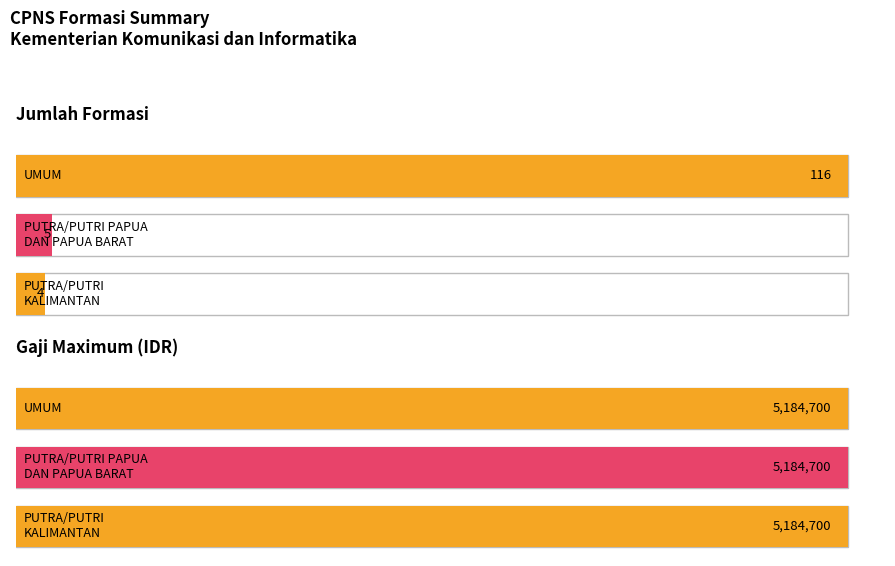

What is the label of the 14th bar from the right?

UMUM